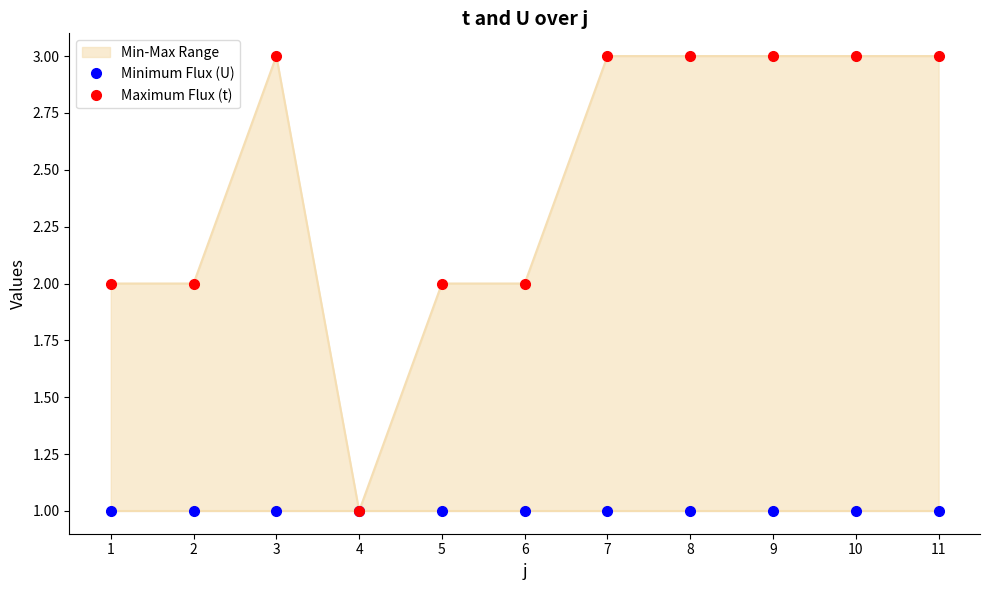

Reading left to right, what are all the values shown in this chart?

Minimum Flux (U): 1	1	1	1	1	1	1	1	1	1	1
Maximum Flux (t): 2	2	3	1	2	2	3	3	3	3	3